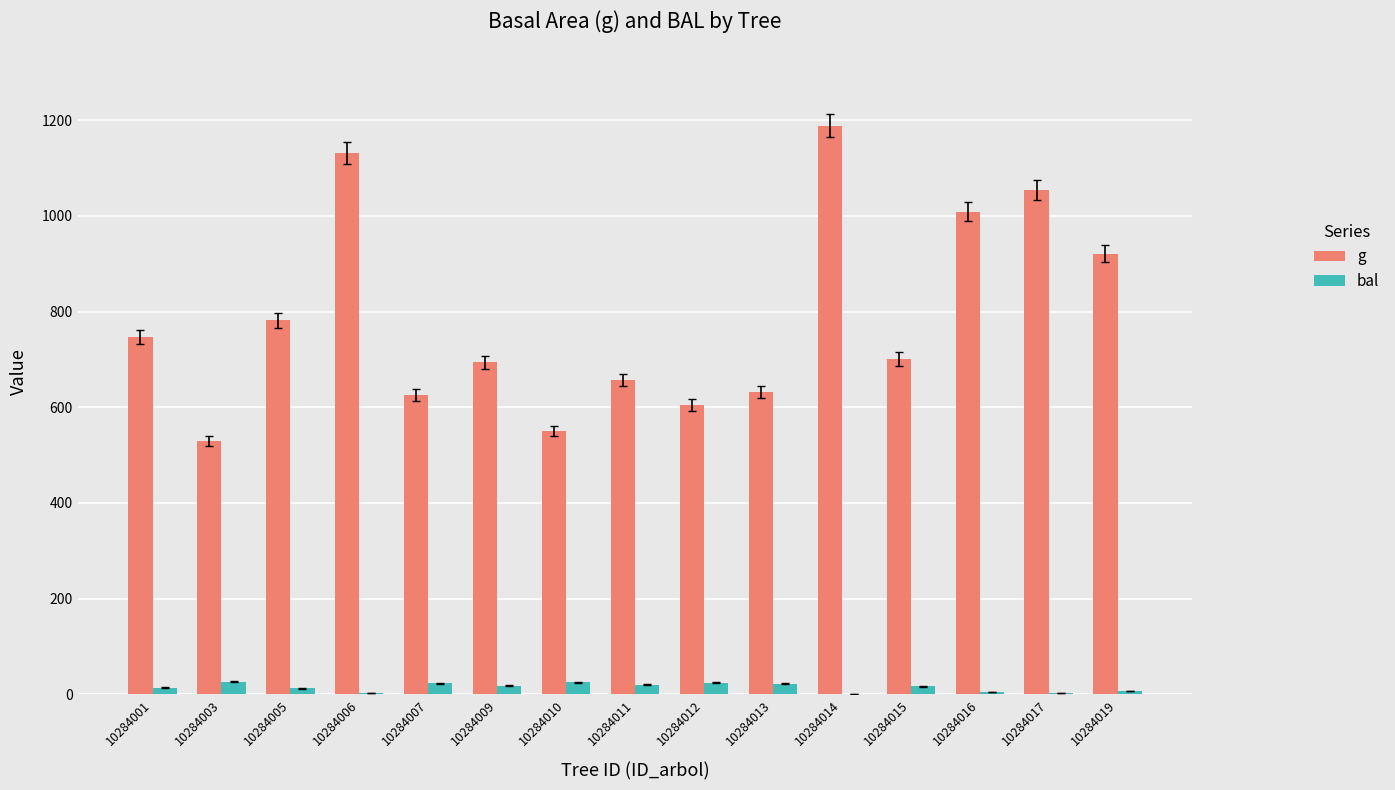

Which series has the largest total across all categories?

g